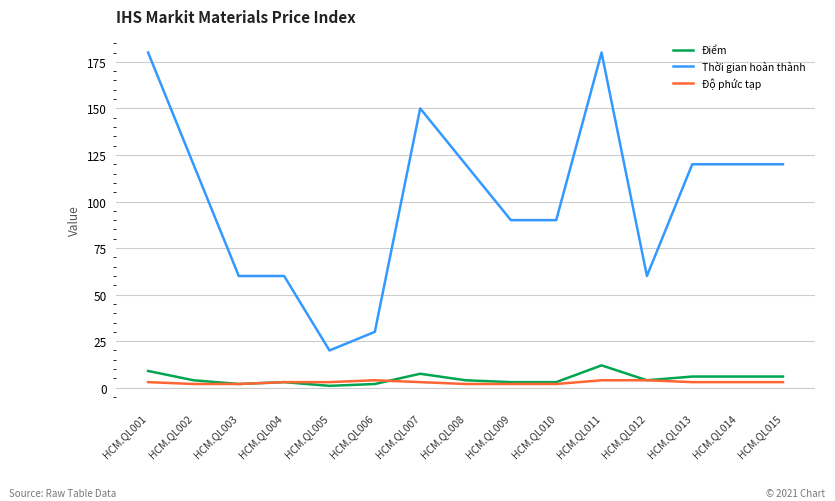

Is it true that Độ phức tạp equals 4.0 at HCM.QL012?

True